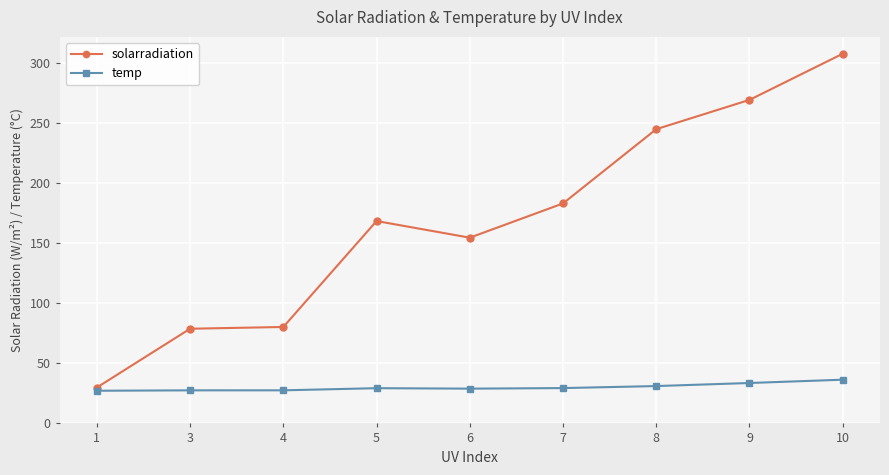

Does the chart display data point markers on the line(s)?

Yes